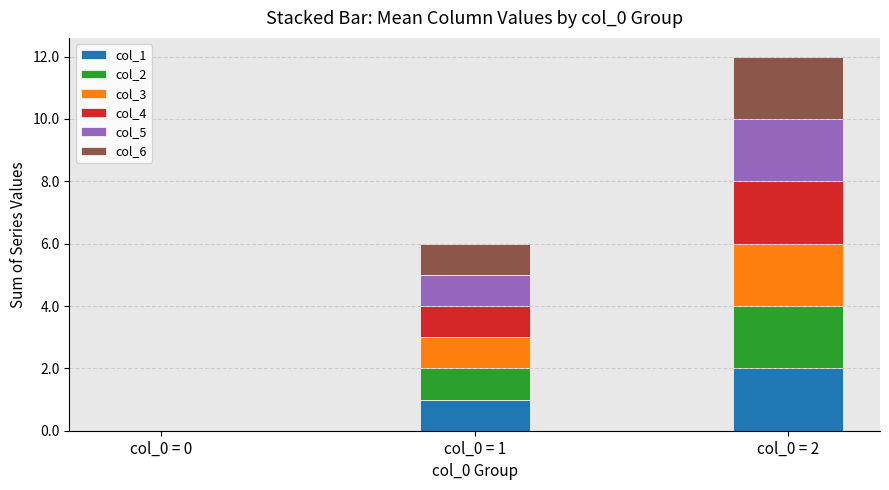

At which label does col_1 reach its peak?

col_0 = 2